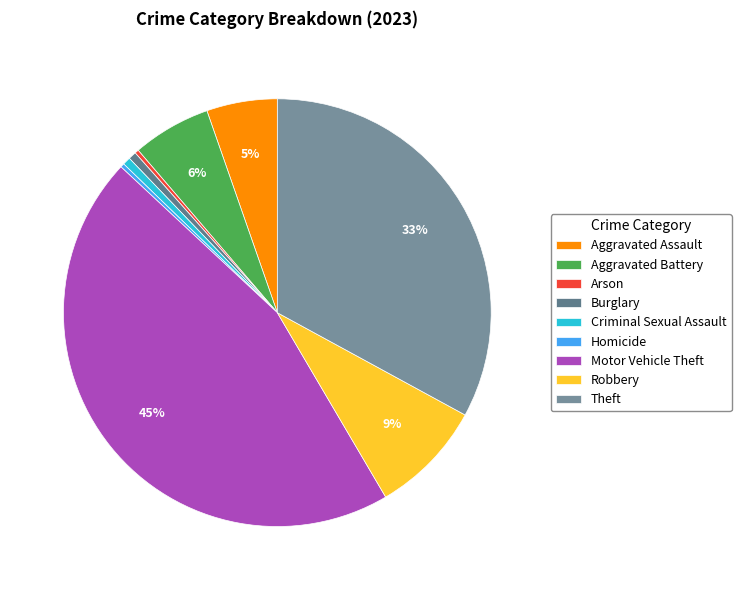

The Motor Vehicle Theft slice represents 60% of the pie. True or false?

False